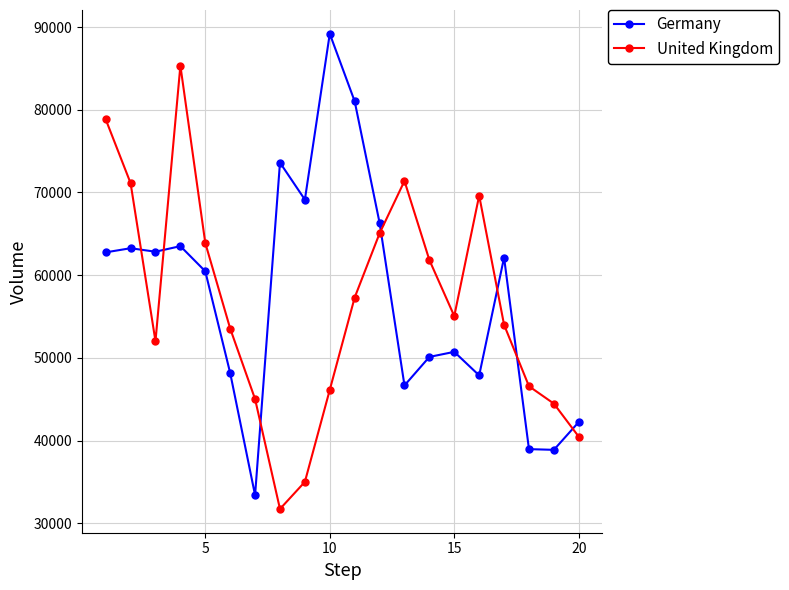

What is the sum of all Germany values?

1151380